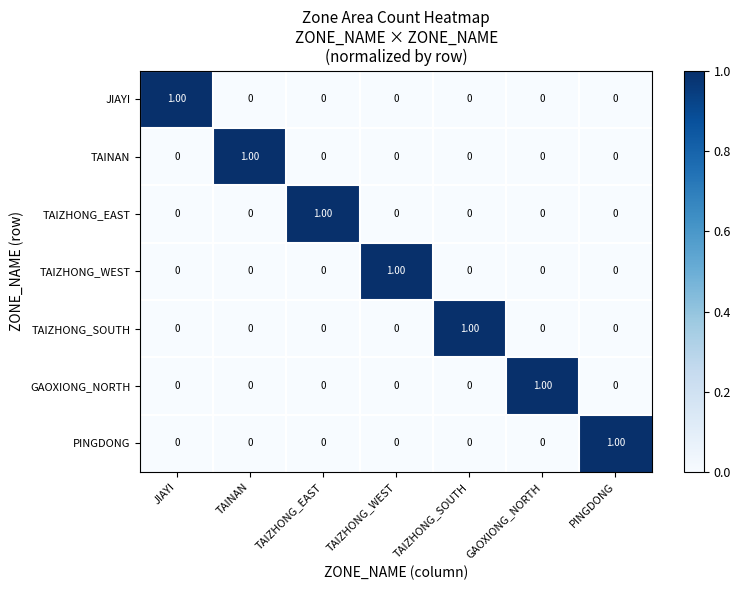

At which label does TAIZHONG_WEST reach its peak?

TAIZHONG_WEST